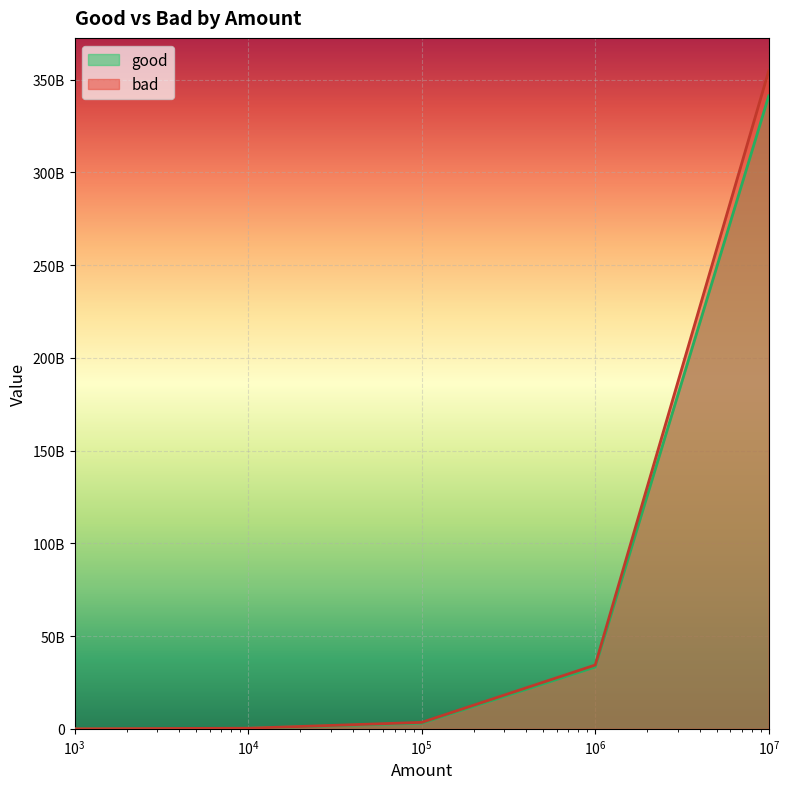

What is the difference between the maximum and minimum values in the good series?

341194055450